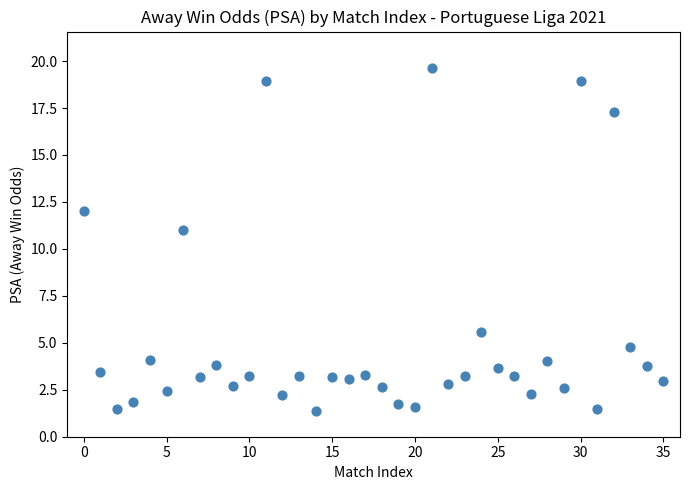

What is the range of Y values (max minus min)?

18.2